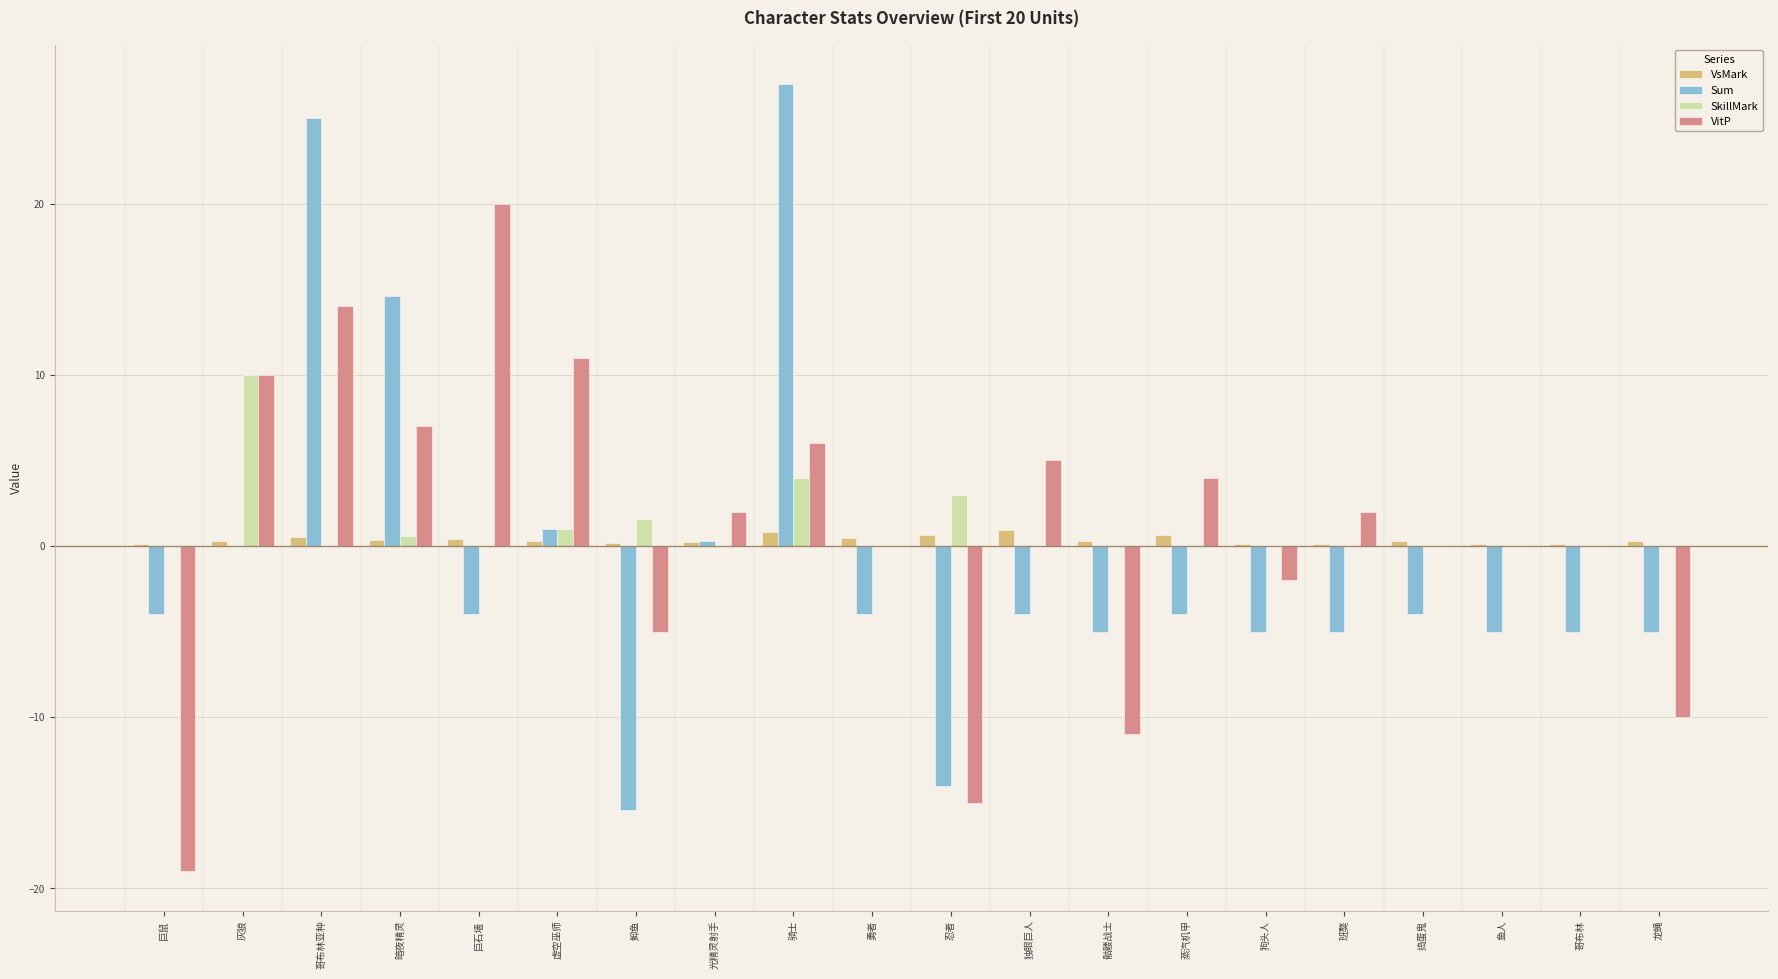

How many series are shown in this chart?

4